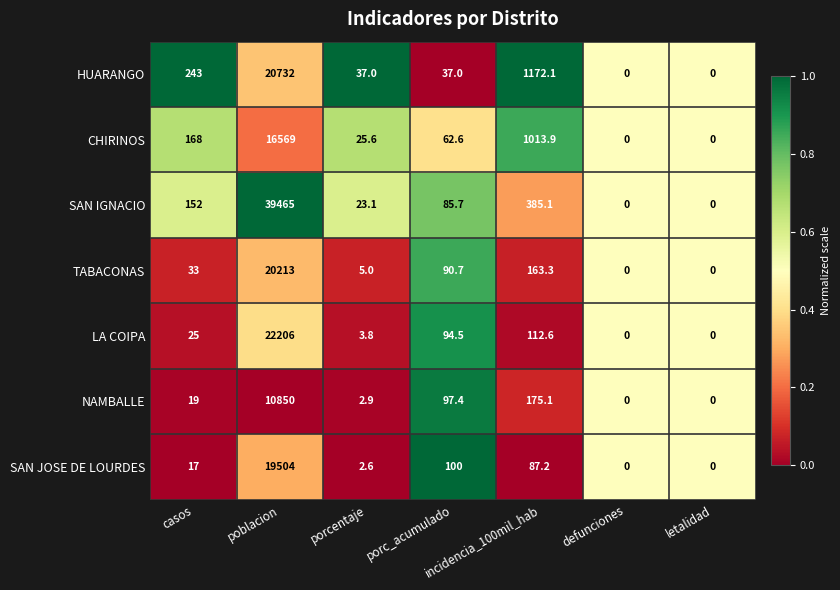

What value does the LA COIPA series have at porcentaje?

3.8